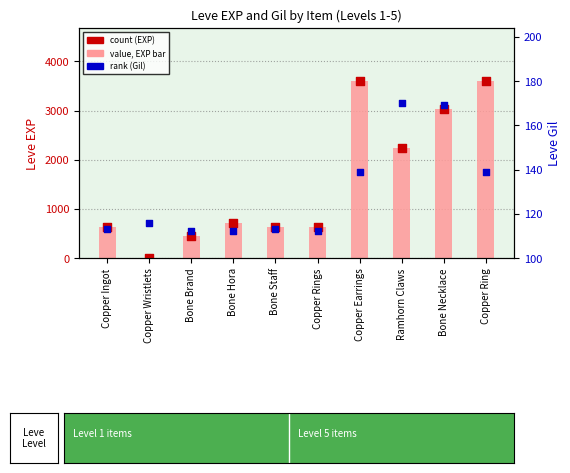

Which series reaches the minimum Y coordinate?

Leve EXP